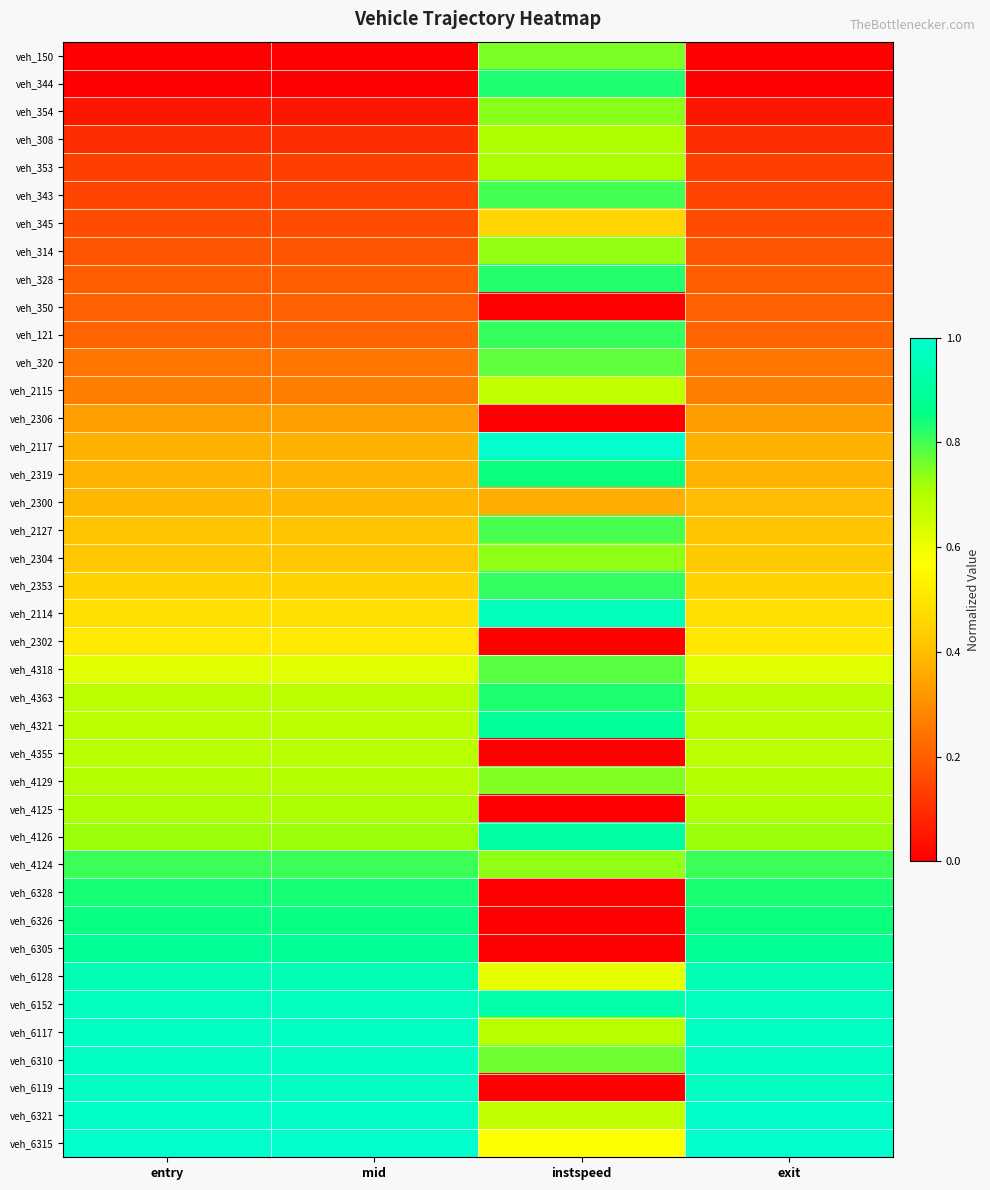

Reading right to left, what are all the values shown in this chart?

veh_150: exit=0.0	instspeed=0.8	mid=0.0	entry=0.0
veh_344: exit=0.0	instspeed=0.8	mid=0.0	entry=0.0
veh_354: exit=0.0	instspeed=0.7	mid=0.0	entry=0.0
veh_308: exit=0.1	instspeed=0.7	mid=0.1	entry=0.1
veh_353: exit=0.1	instspeed=0.7	mid=0.1	entry=0.1
veh_343: exit=0.1	instspeed=0.8	mid=0.1	entry=0.1
veh_345: exit=0.2	instspeed=0.5	mid=0.2	entry=0.2
veh_314: exit=0.2	instspeed=0.7	mid=0.2	entry=0.2
veh_328: exit=0.2	instspeed=0.8	mid=0.2	entry=0.2
veh_350: exit=0.2	instspeed=0.0	mid=0.2	entry=0.2
veh_121: exit=0.2	instspeed=0.8	mid=0.2	entry=0.2
veh_320: exit=0.2	instspeed=0.8	mid=0.2	entry=0.2
veh_2115: exit=0.3	instspeed=0.7	mid=0.3	entry=0.3
veh_2306: exit=0.3	instspeed=0.0	mid=0.3	entry=0.3
veh_2117: exit=0.4	instspeed=1.0	mid=0.4	entry=0.4
veh_2319: exit=0.4	instspeed=0.8	mid=0.4	entry=0.4
veh_2300: exit=0.4	instspeed=0.4	mid=0.4	entry=0.4
veh_2127: exit=0.4	instspeed=0.8	mid=0.4	entry=0.4
veh_2304: exit=0.4	instspeed=0.7	mid=0.4	entry=0.4
veh_2353: exit=0.4	instspeed=0.8	mid=0.4	entry=0.4
veh_2114: exit=0.5	instspeed=1.0	mid=0.5	entry=0.5
veh_2302: exit=0.5	instspeed=0.0	mid=0.5	entry=0.5
veh_4318: exit=0.6	instspeed=0.8	mid=0.6	entry=0.6
veh_4363: exit=0.7	instspeed=0.8	mid=0.7	entry=0.7
veh_4321: exit=0.7	instspeed=0.9	mid=0.7	entry=0.7
veh_4355: exit=0.7	instspeed=0.0	mid=0.7	entry=0.7
veh_4129: exit=0.7	instspeed=0.7	mid=0.7	entry=0.7
veh_4125: exit=0.7	instspeed=0.0	mid=0.7	entry=0.7
veh_4126: exit=0.7	instspeed=0.9	mid=0.7	entry=0.7
veh_4124: exit=0.8	instspeed=0.7	mid=0.8	entry=0.8
veh_6328: exit=0.8	instspeed=0.0	mid=0.8	entry=0.8
veh_6326: exit=0.8	instspeed=0.0	mid=0.9	entry=0.9
veh_6305: exit=0.9	instspeed=0.0	mid=0.9	entry=0.9
veh_6128: exit=1.0	instspeed=0.6	mid=1.0	entry=1.0
veh_6152: exit=1.0	instspeed=0.9	mid=1.0	entry=1.0
veh_6117: exit=1.0	instspeed=0.7	mid=1.0	entry=1.0
veh_6310: exit=1.0	instspeed=0.8	mid=1.0	entry=1.0
veh_6119: exit=1.0	instspeed=0.0	mid=1.0	entry=1.0
veh_6321: exit=1.0	instspeed=0.7	mid=1.0	entry=1.0
veh_6315: exit=1.0	instspeed=0.6	mid=1.0	entry=1.0